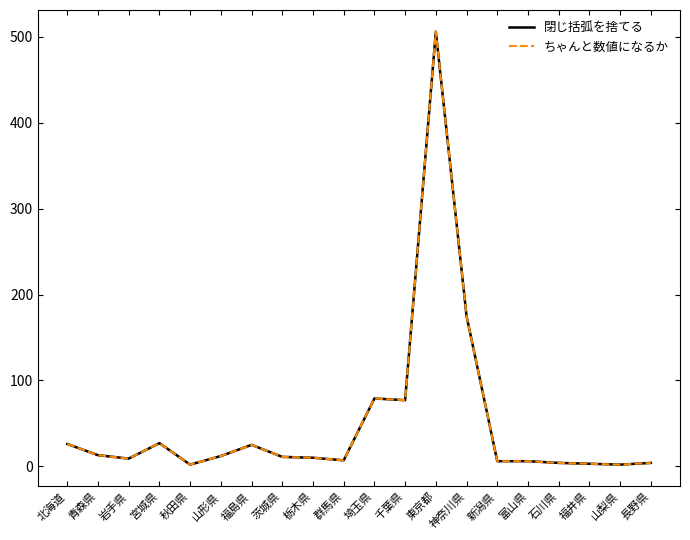

What is the lowest value of the ちゃんと数値になるか series?

2